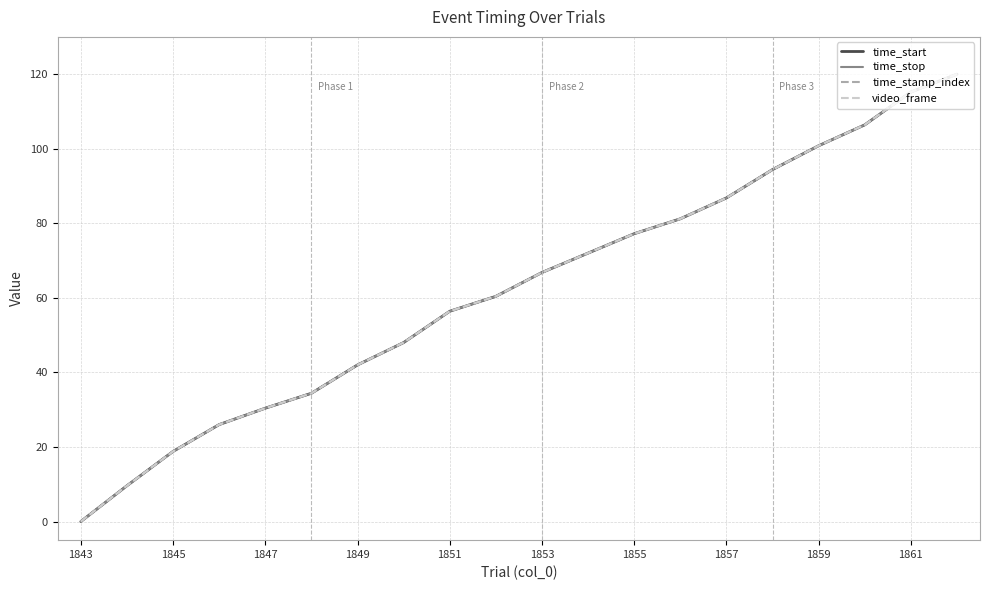

Does the chart have visible grid lines?

Yes